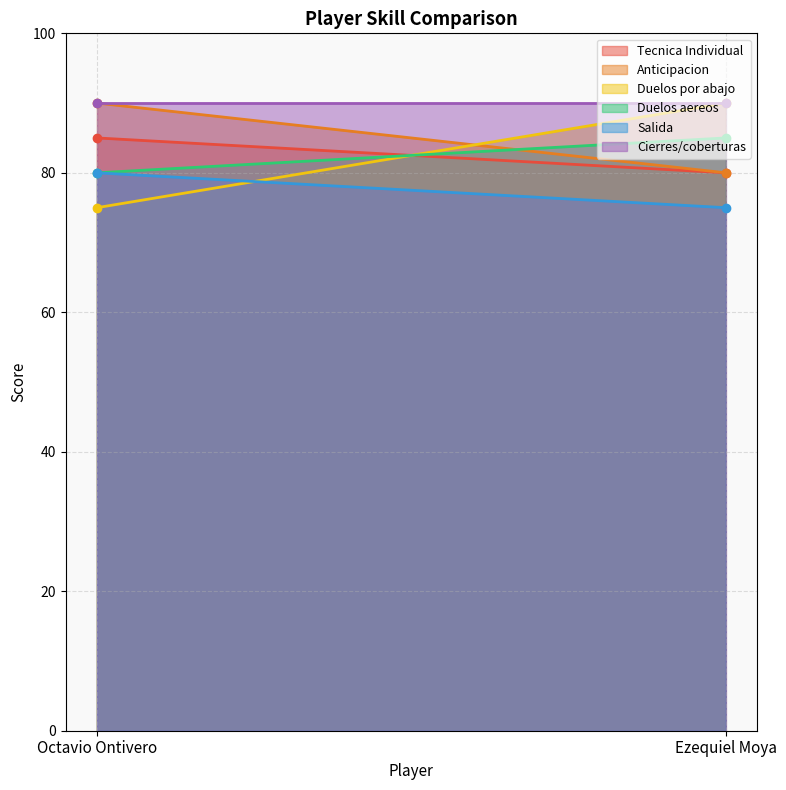

Between Octavio Ontivero and Ezequiel Moya, which series saw the biggest shift?

Duelos por abajo